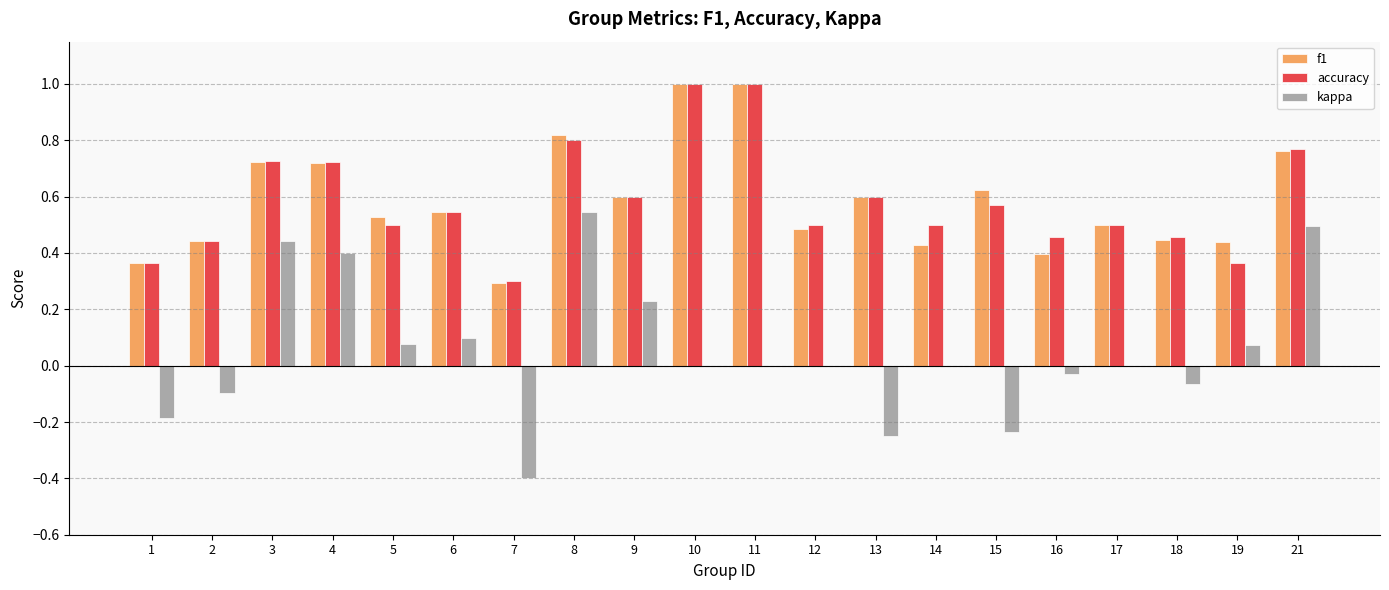

What is the sum of all f1 values?

11.7